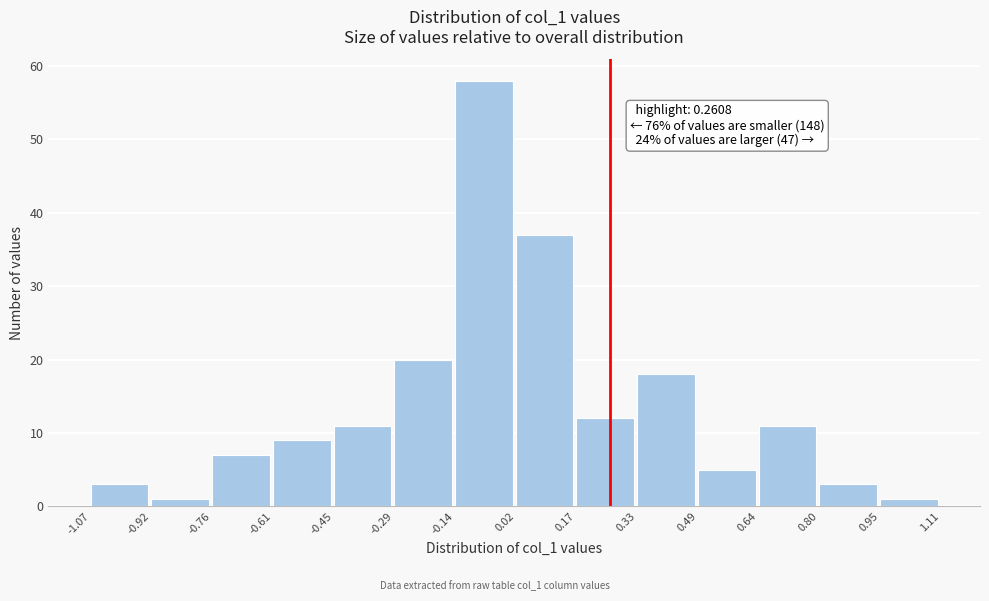

Over which range of the x-axis is the bar tallest?

-0.14 to 0.02